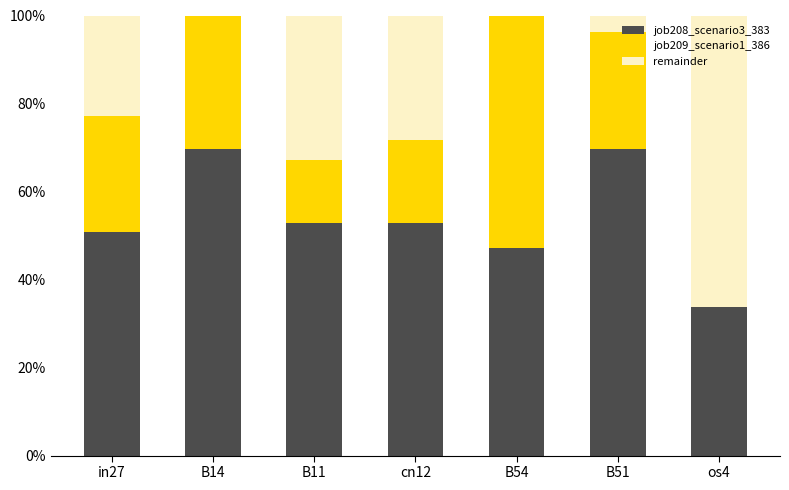

True or false: job208_scenario3_383 has a value of 0.5 at cn12.

True